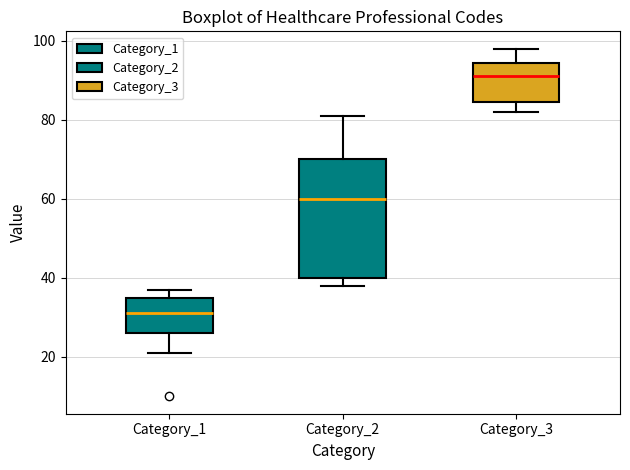

Which box is the tallest, from its lower edge to its upper edge?

Category_2